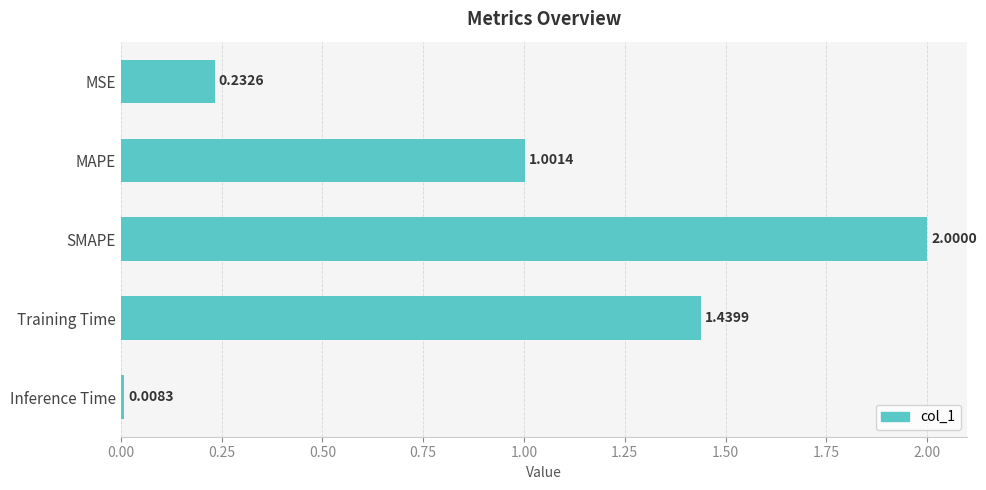

What is the change in value from MSE to Training Time?

+1.2